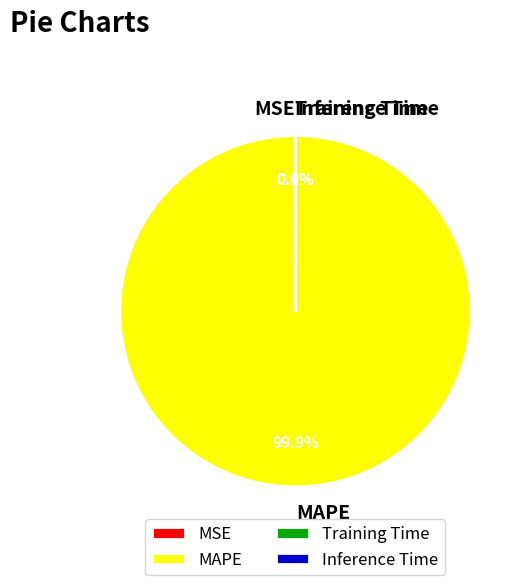

Does MAPE represent more than half of the total?

Yes